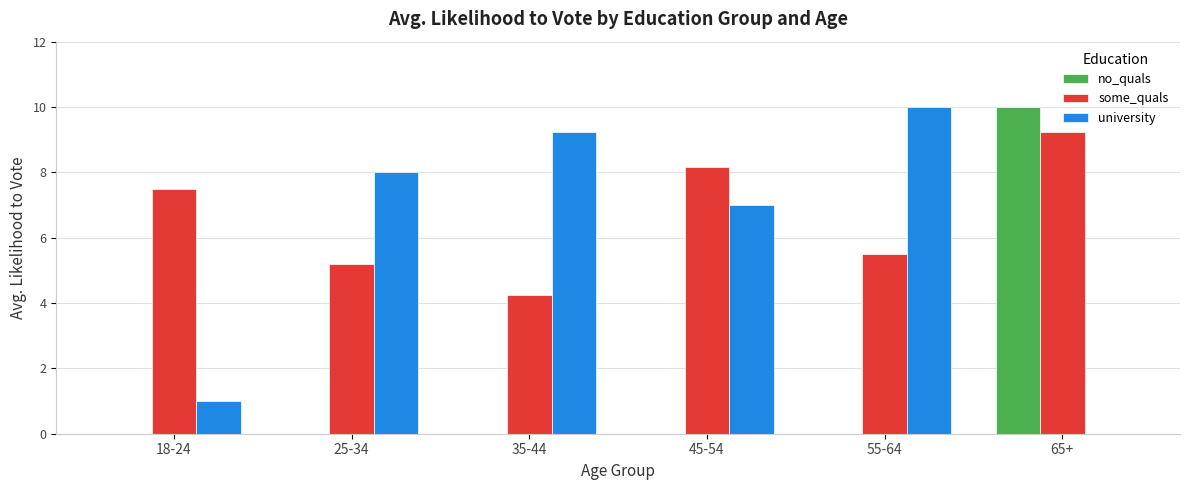

Is it true that some_quals equals 5.5 at 55-64?

True